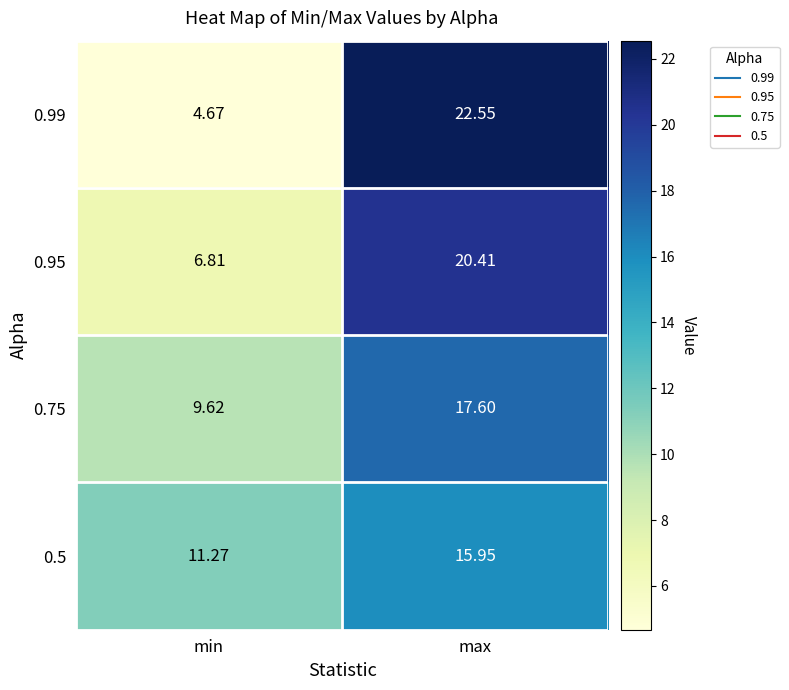

Rank the categories by 0.75 value from highest to lowest.

max, min